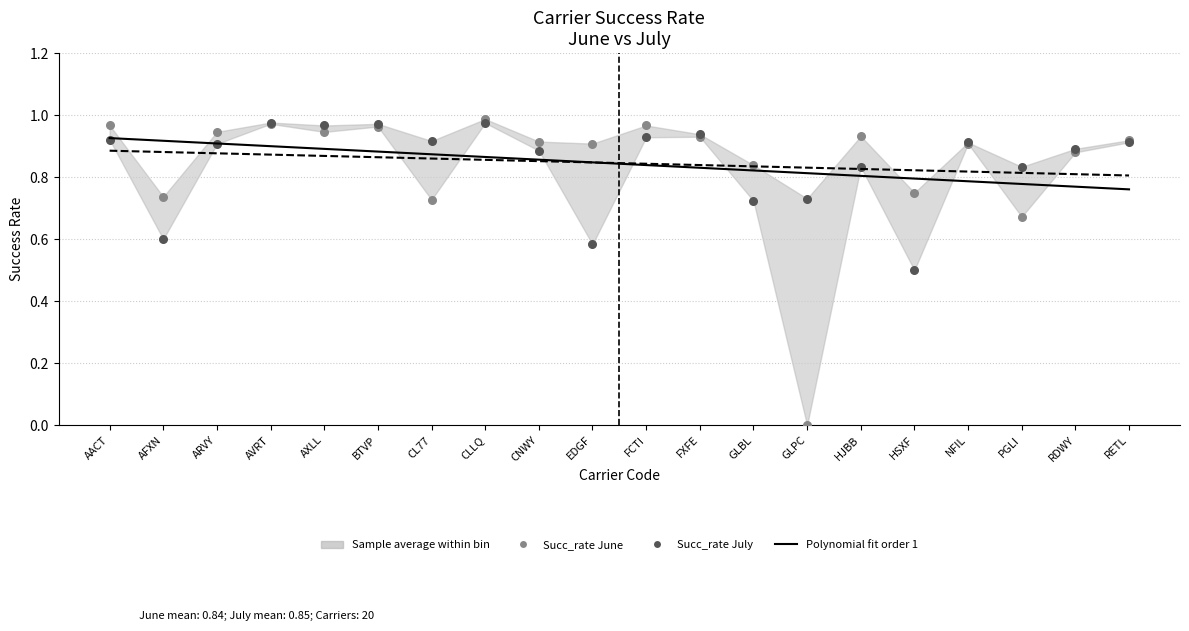

What is the total value across all series at GLPC?

2.4